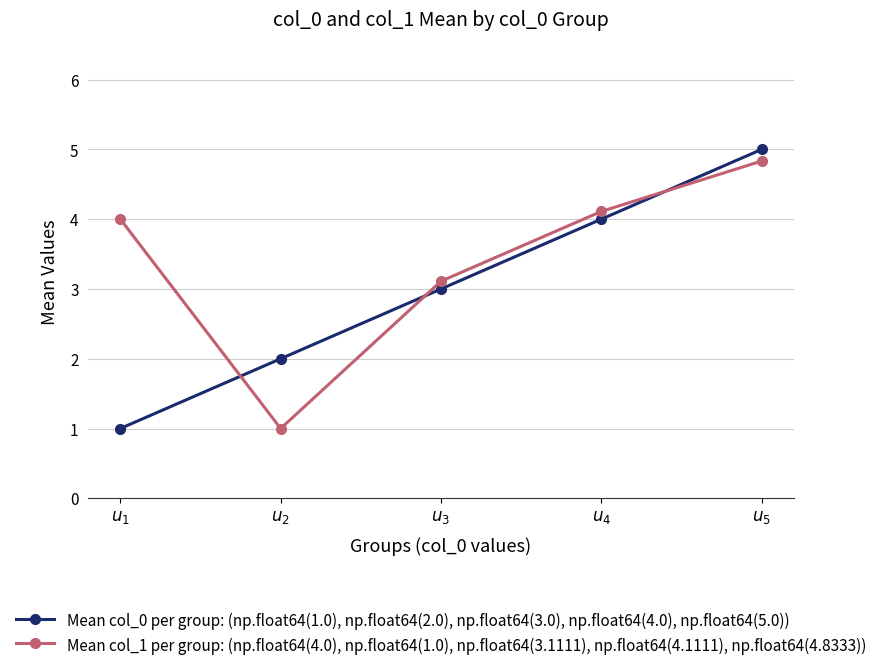

What is the average value of the Mean col_1 per group: (np.float64(4.0), np.float64(1.0), np.float64(3.1111), np.float64(4.1111), np.float64(4.8333)) series?

3.4